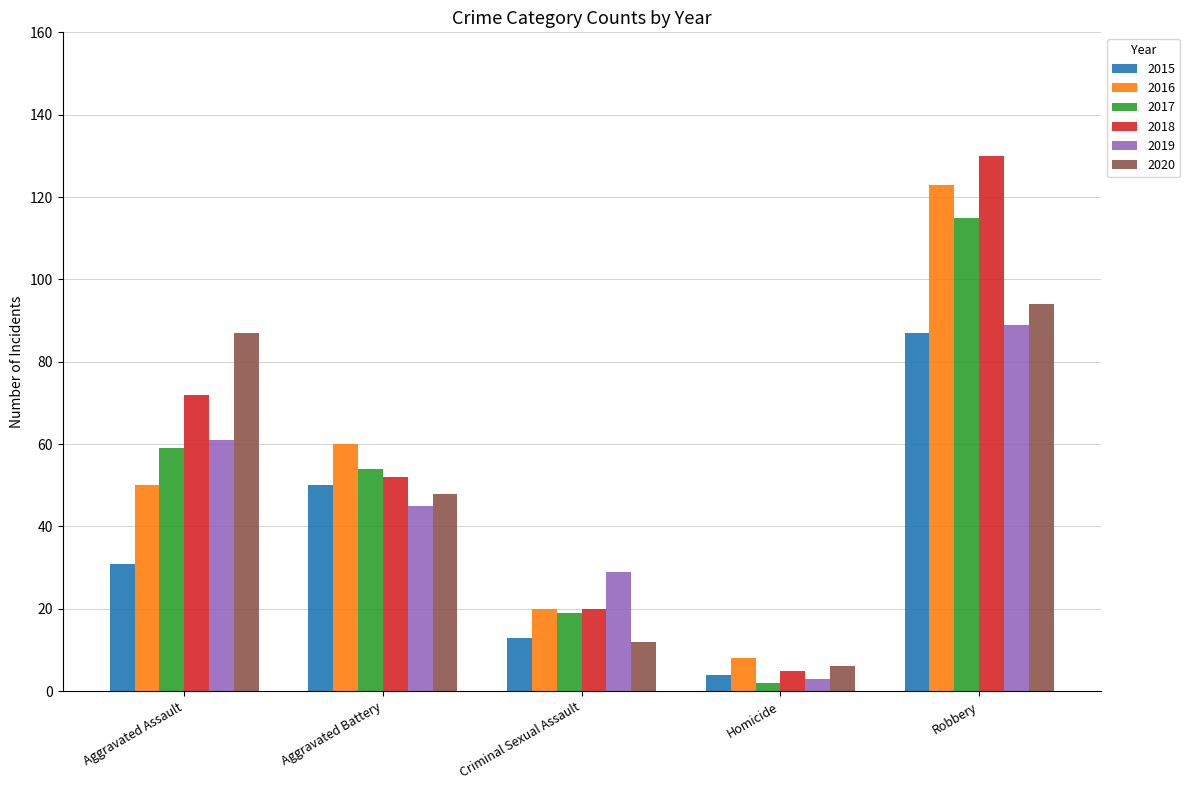

What is the minimum value shown in the chart?

2